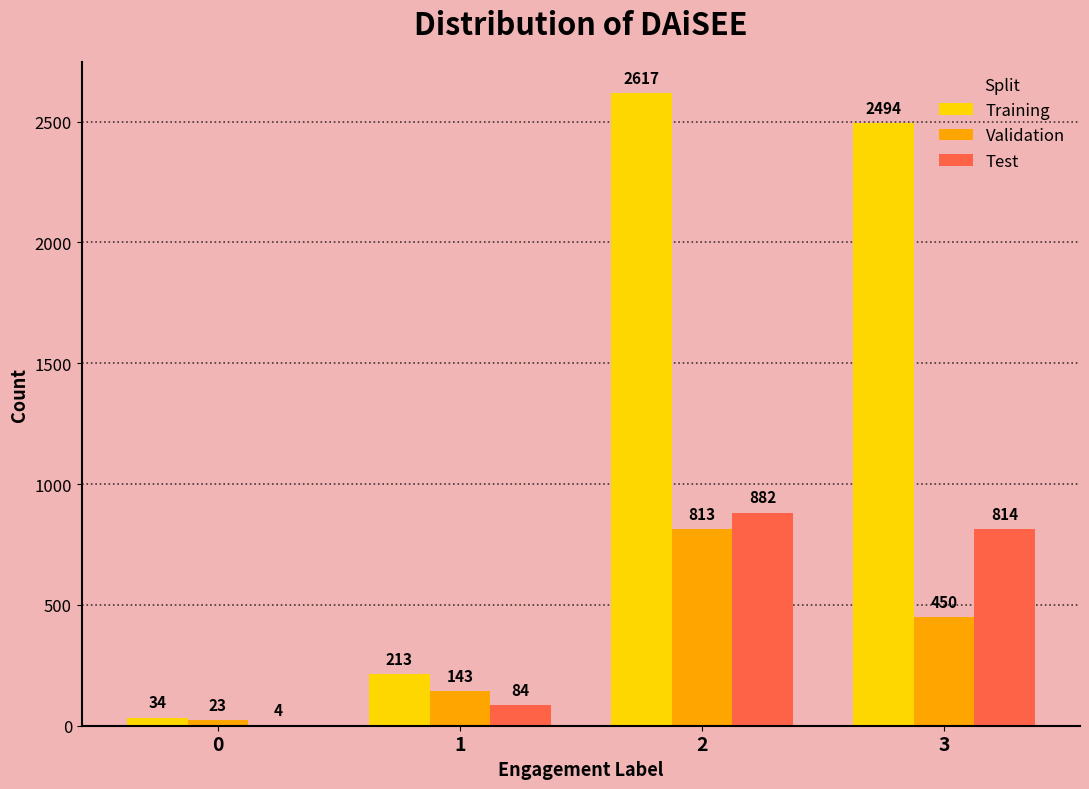

At which label is Validation closest to 418?

3